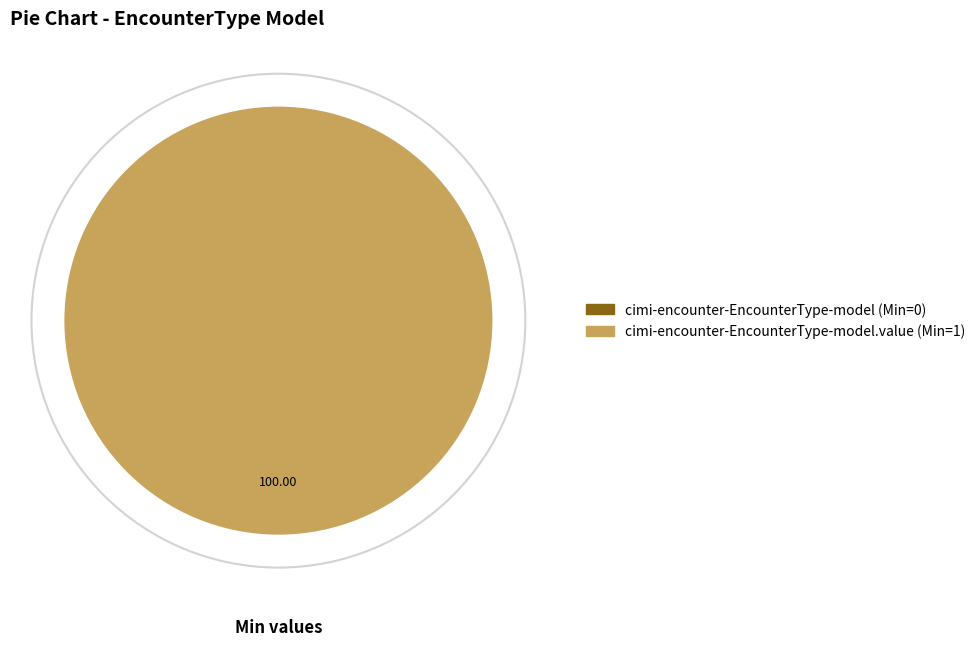

How many segments does this pie chart have?

1